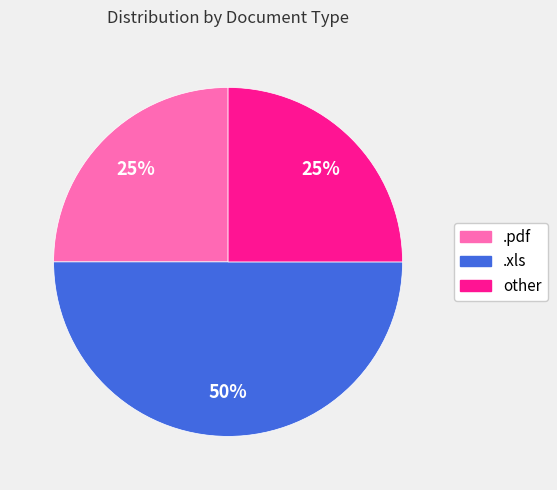

Does other account for over 50% of the chart?

No